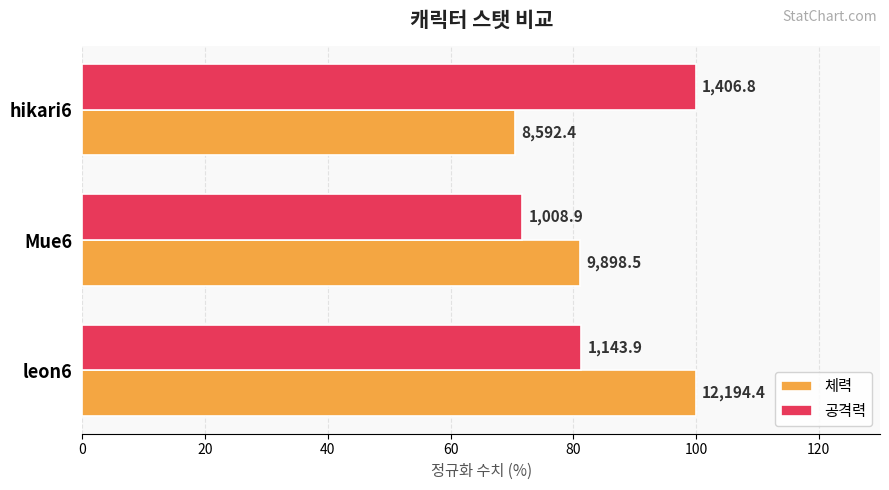

What are all the series names shown in the legend?

체력, 공격력